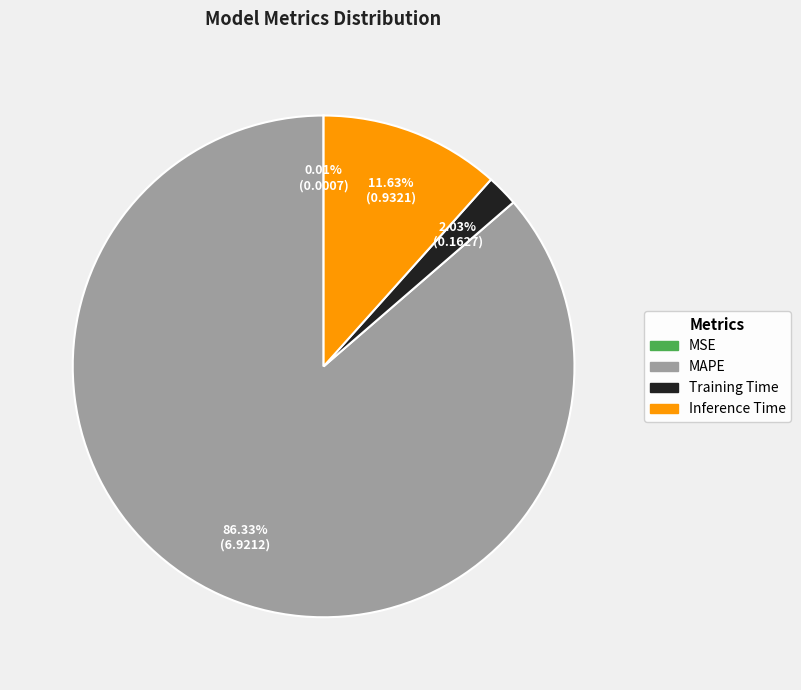

Between Inference Time and Training Time, which is larger?

Inference Time